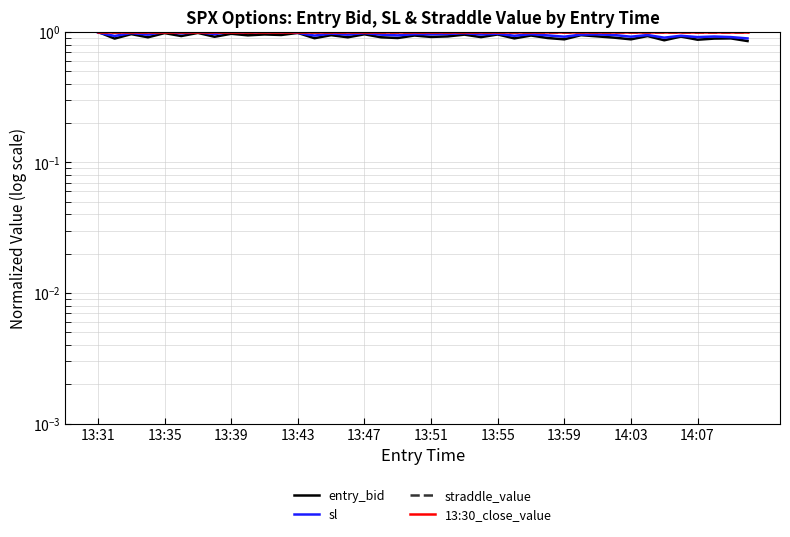

How many intersections are there between sl and entry_bid?

1